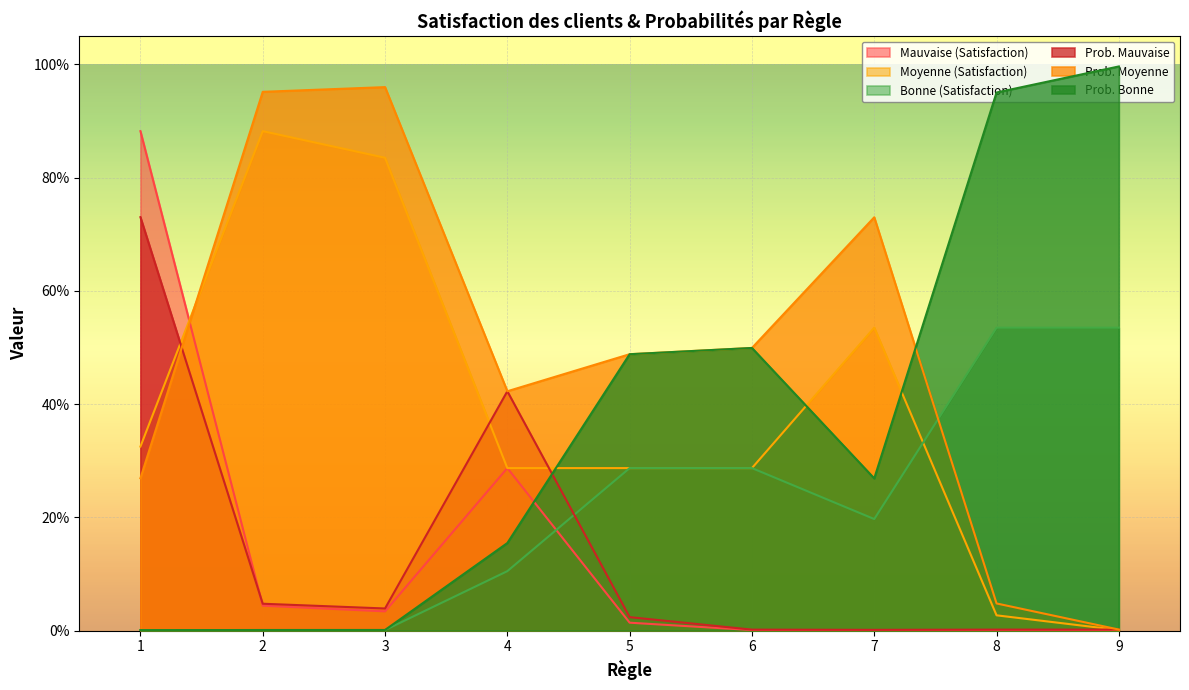

Rank the categories by Bonne (Satisfaction) value from highest to lowest.

8, 9, 5, 6, 7, 4, 1, 2, 3